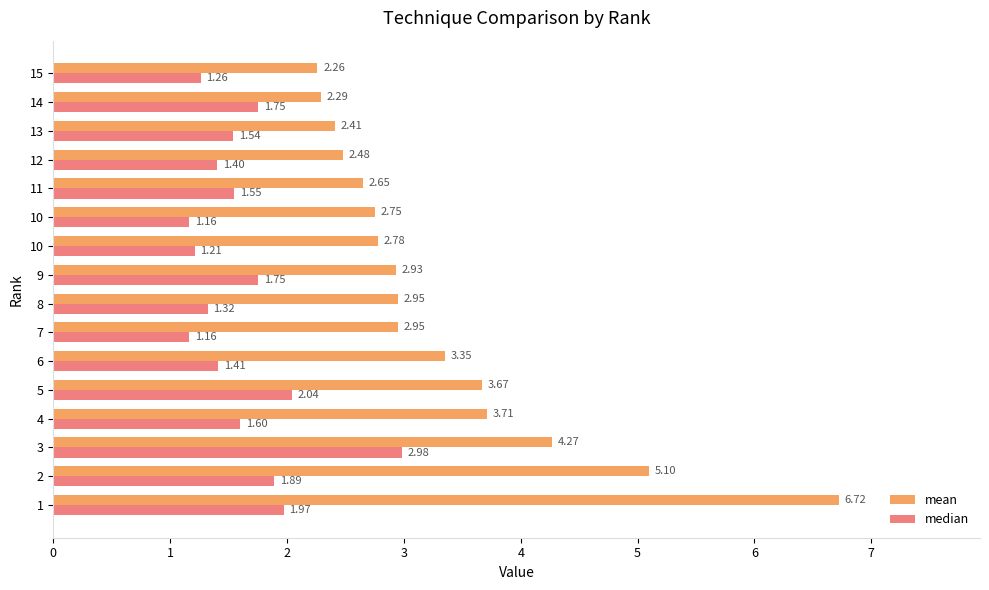

What is the greatest value displayed?

6.7